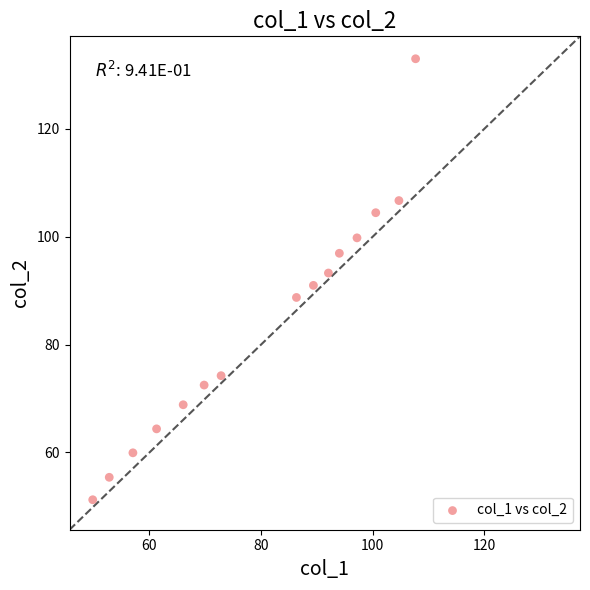

What is the range of X values (max minus min)?

57.8